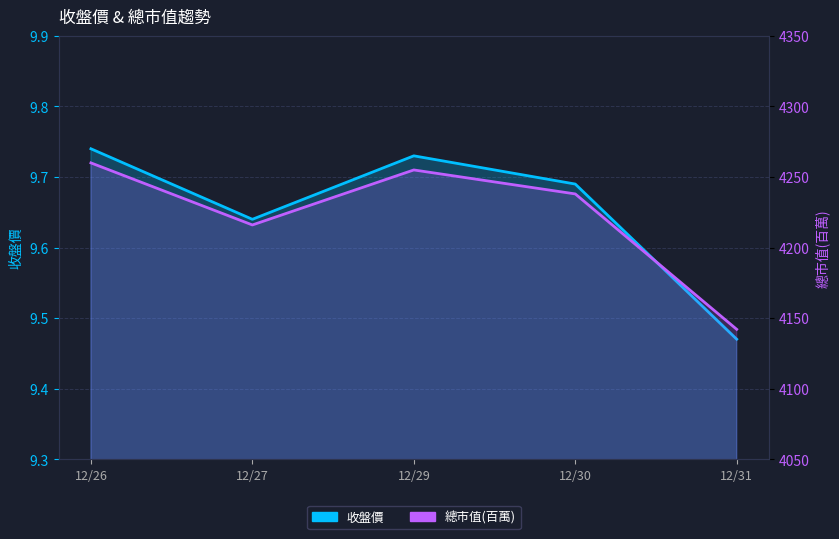

How many interior local valleys does the 總市值(百萬) series have?

1